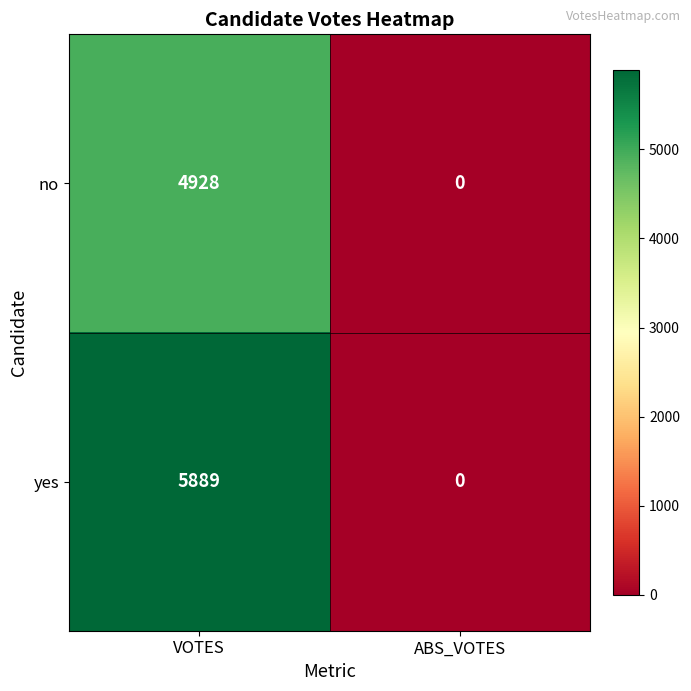

Which series changed the most between VOTES and ABS_VOTES?

yes